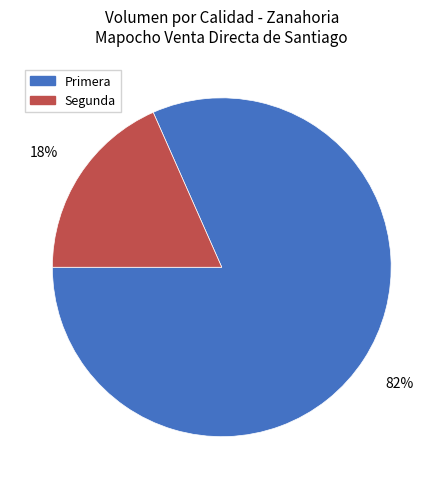

Is it true that Primera is 88% of the pie?

False